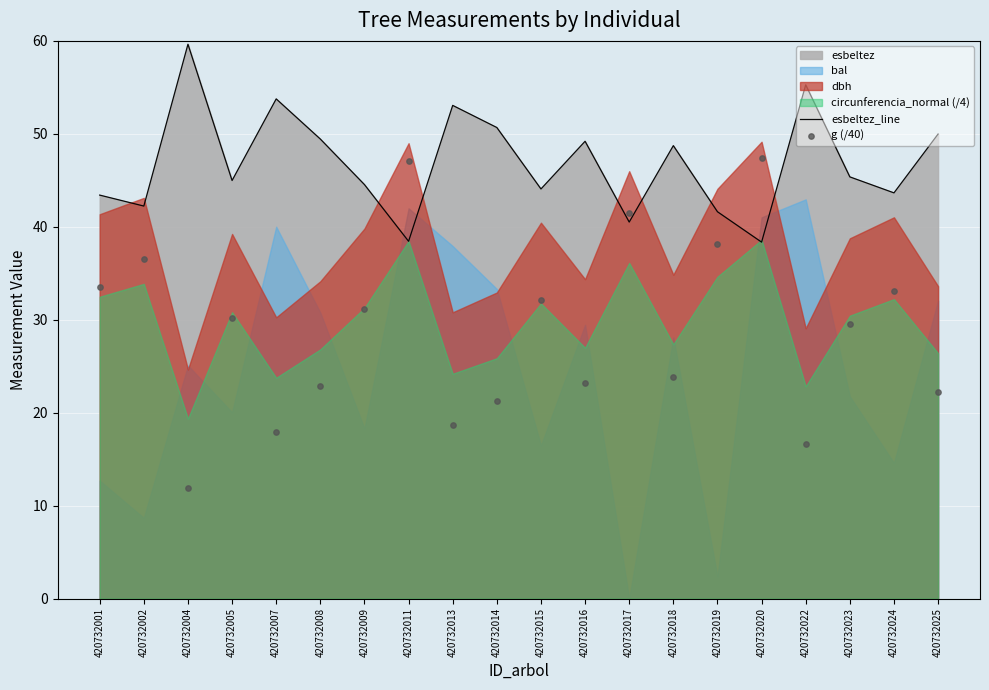

True or false: esbeltez_line has a value of 17.9 at 420732018.

False